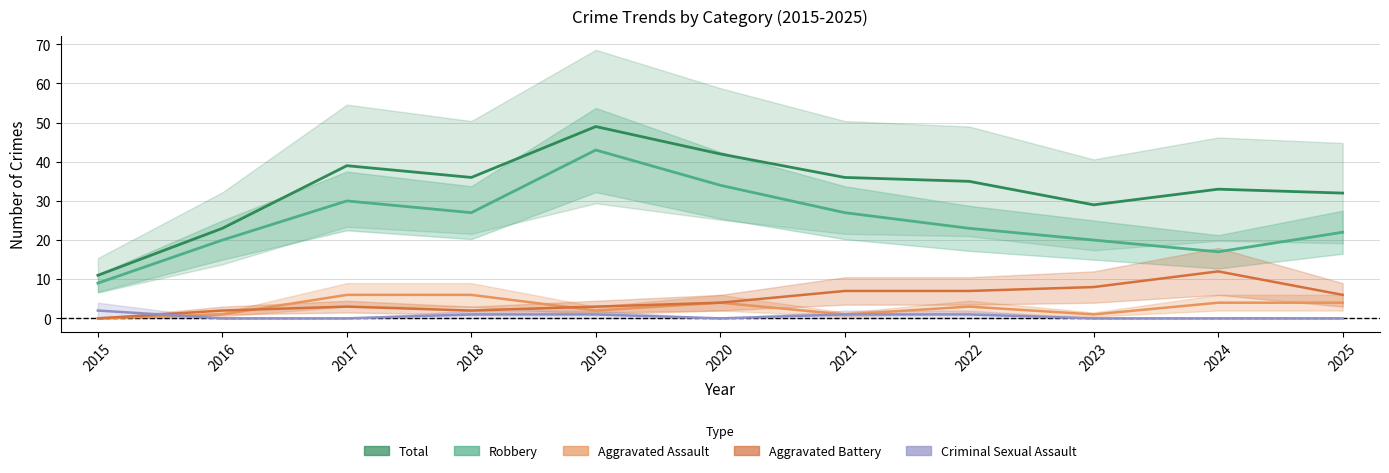

At 2015, list the series in order from smallest to largest.

Aggravated Assault, Aggravated Battery, Criminal Sexual Assault, Robbery, Total